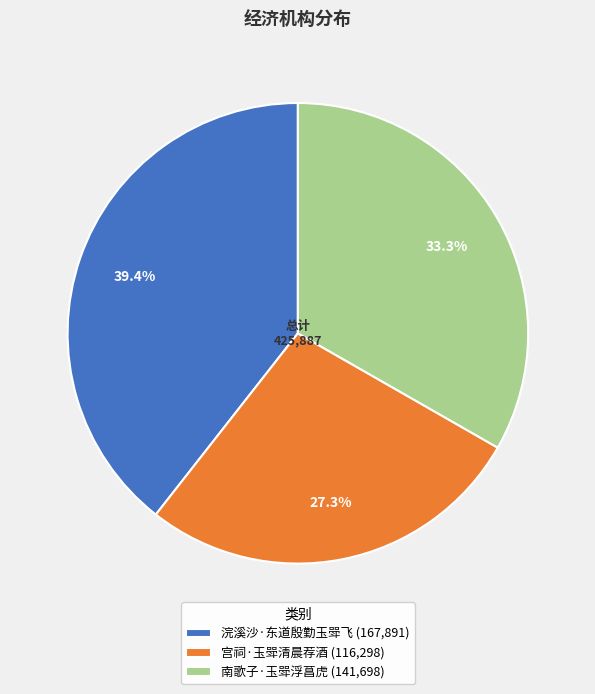

To the nearest percent, what percentage of the pie is 浣溪沙·东道殷勤玉斝飞?

39%